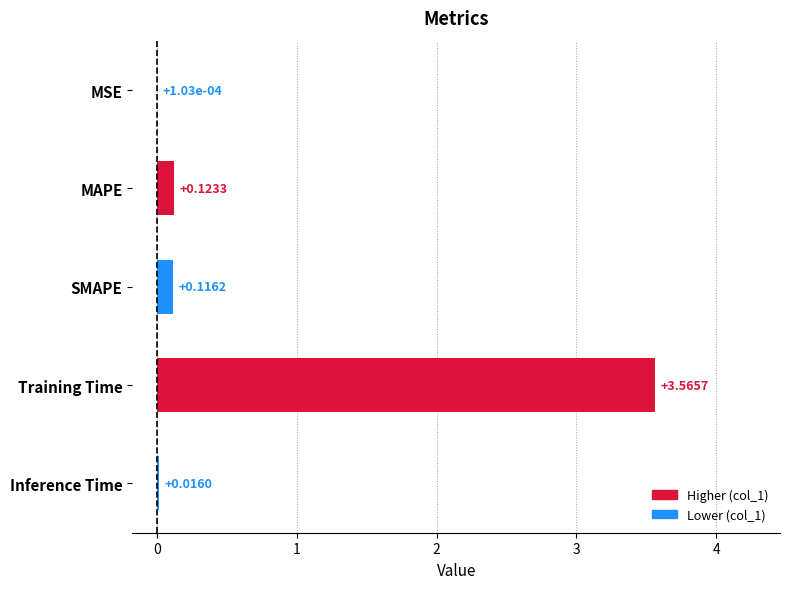

Between MAPE and SMAPE, which is larger?

MAPE